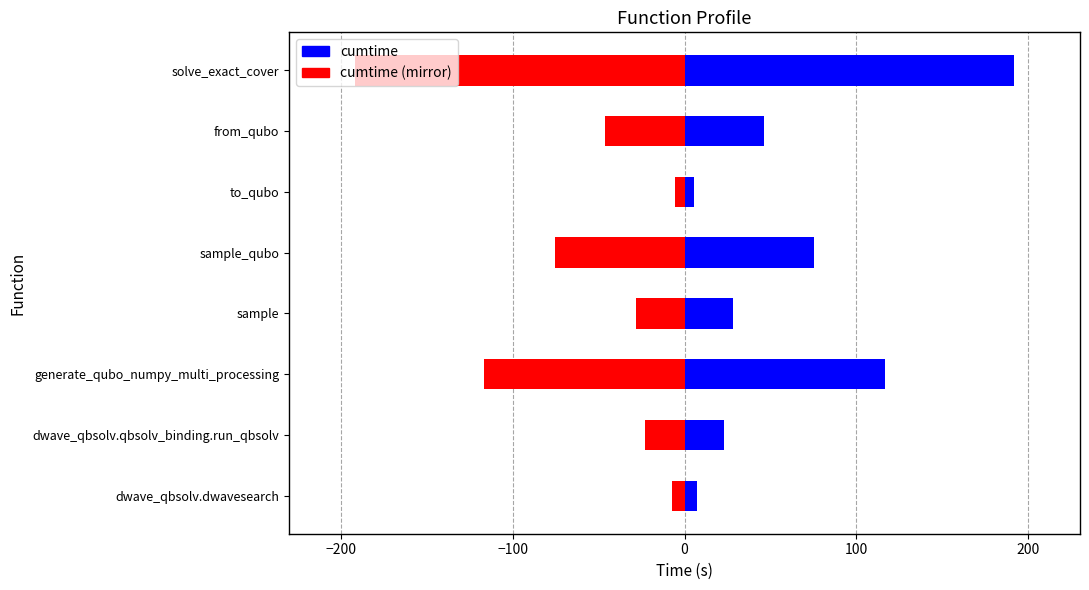

Between generate_qubo_numpy_multi_processing and solve_exact_cover, which series saw the biggest shift?

cumtime